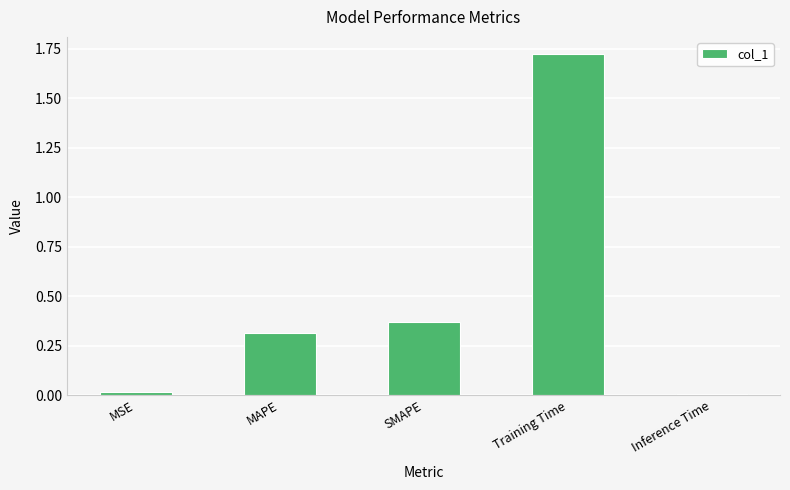

The chart shows a value of 0.3 at MAPE. True or false?

True